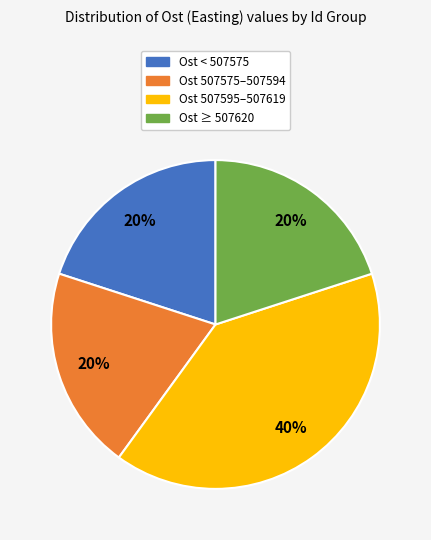

Is there a majority slice in this chart?

No